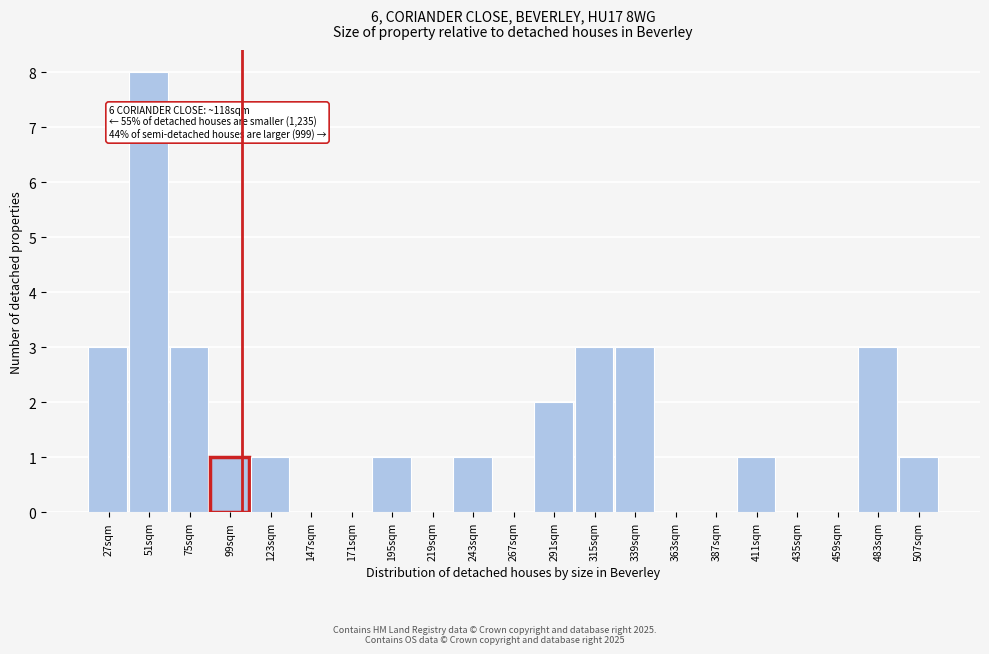

Reading left to right, list all the values displayed in this chart.

27sqm=3	51sqm=8	75sqm=3	99sqm=1	123sqm=1	147sqm=0	171sqm=0	195sqm=1	219sqm=0	243sqm=1	267sqm=0	291sqm=2	315sqm=3	339sqm=3	363sqm=0	387sqm=0	411sqm=1	435sqm=0	459sqm=0	483sqm=3	507sqm=1